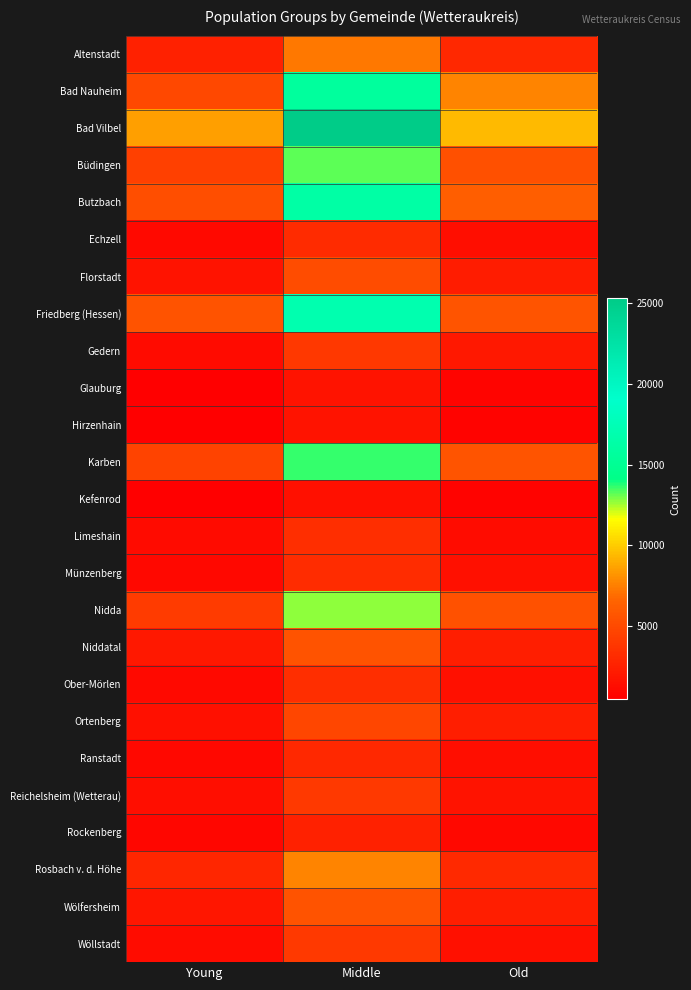

Which category has the highest value across all series?

Middle